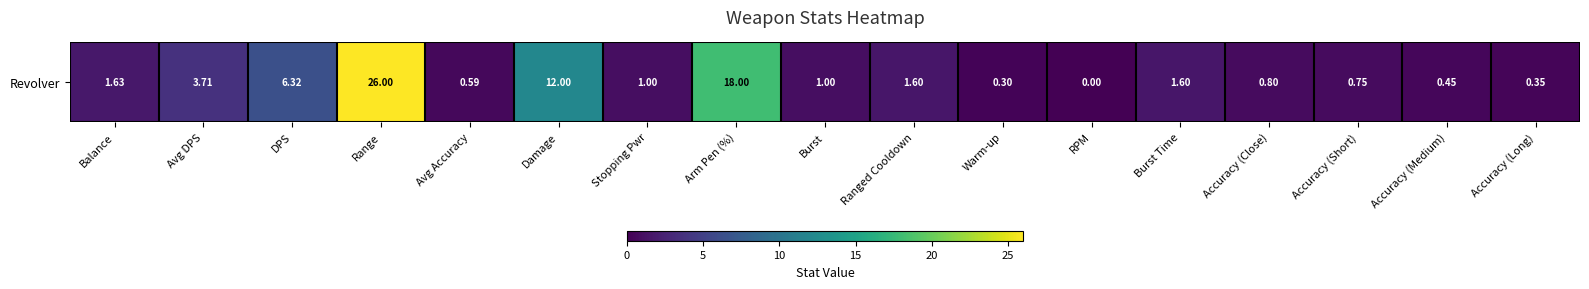

Between Burst and Balance, which is larger?

Balance